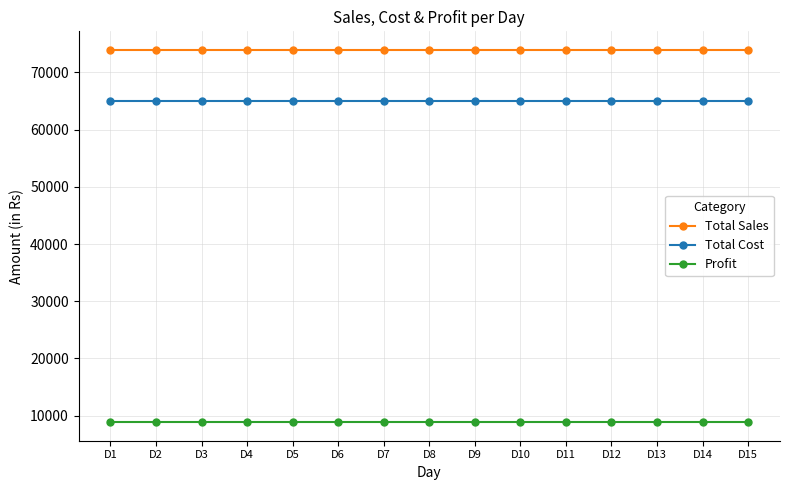

True or false: Profit and Total Sales intersect in this chart.

False